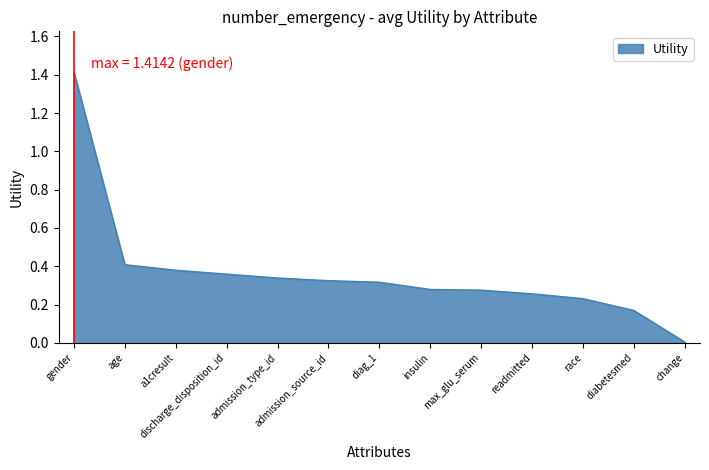

What position from the left is gender?

1